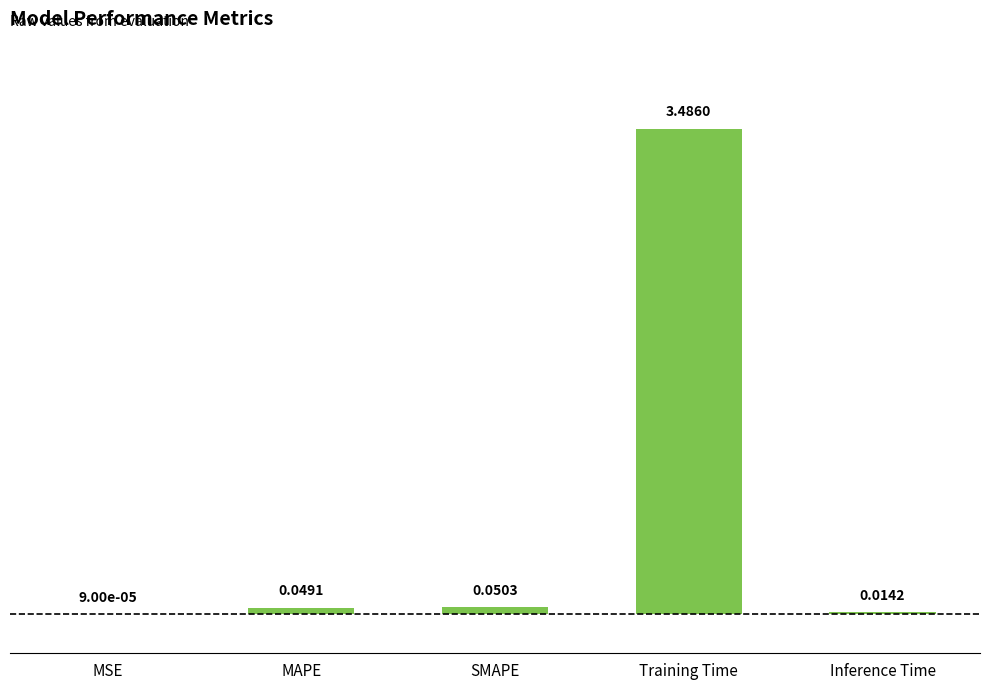

How many distinct data groups are displayed?

1